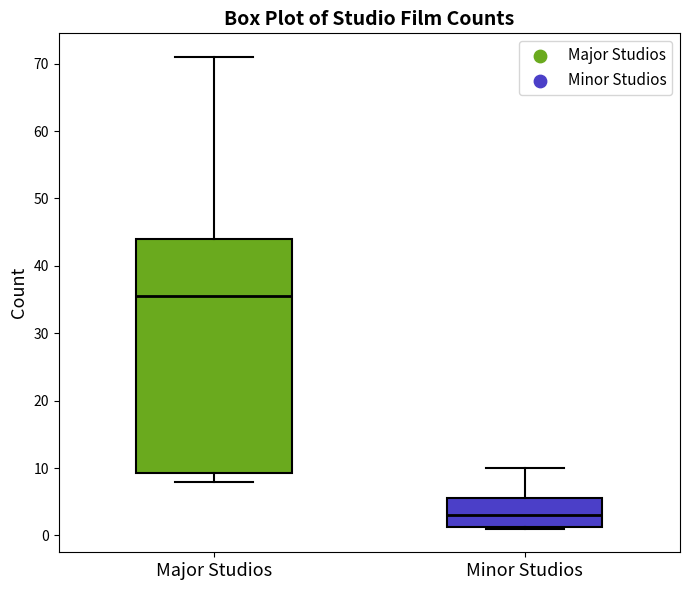

Where is the lower edge of the box for Minor Studios on the y-axis? The values are not printed on the chart, so give them approximately, as read against the axis.

1